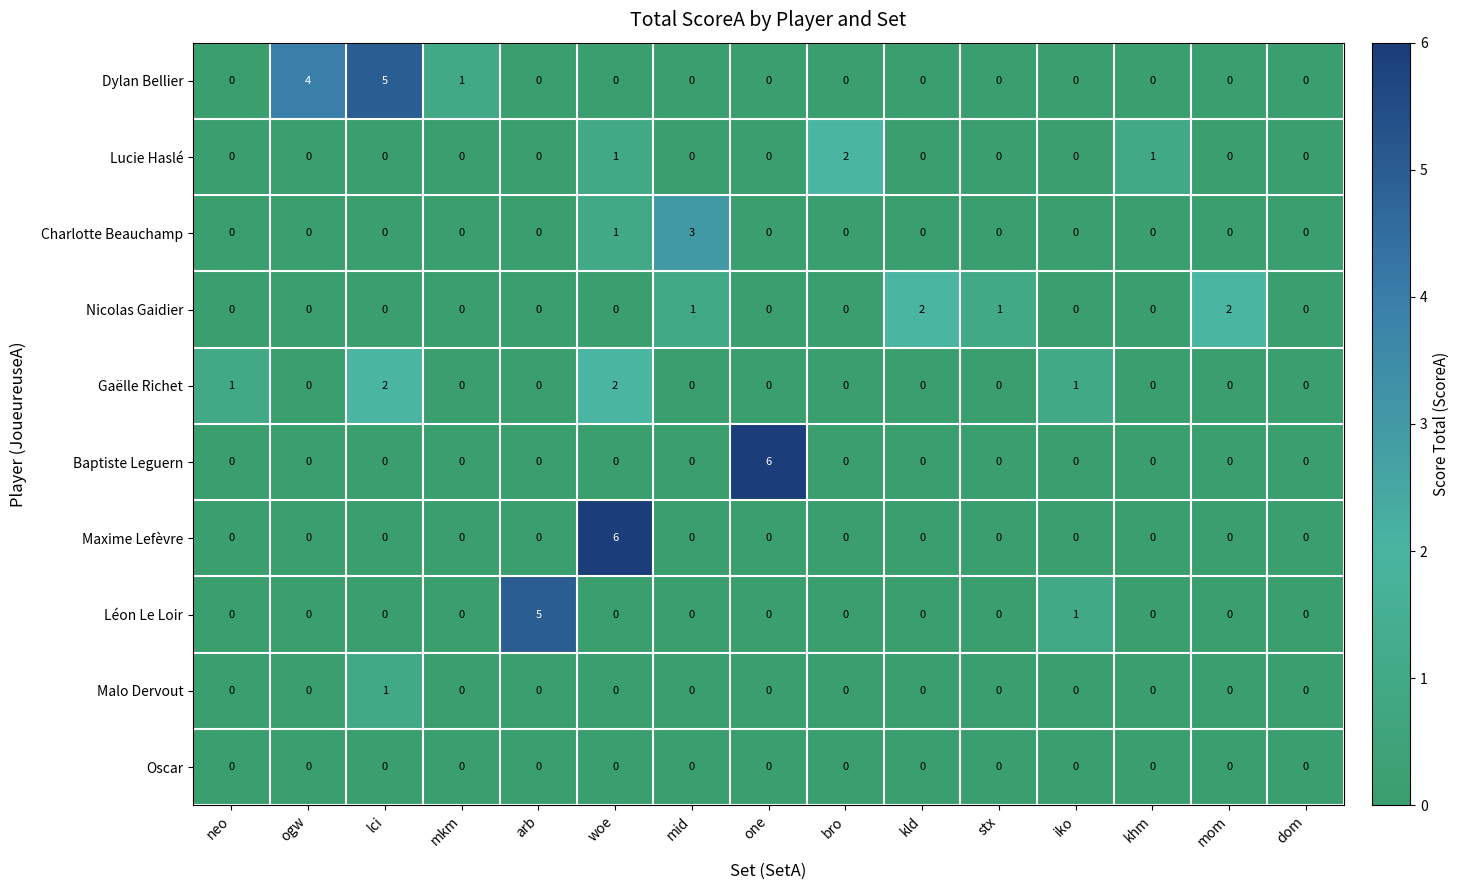

Is it true that Charlotte Beauchamp equals 0 at lci?

True